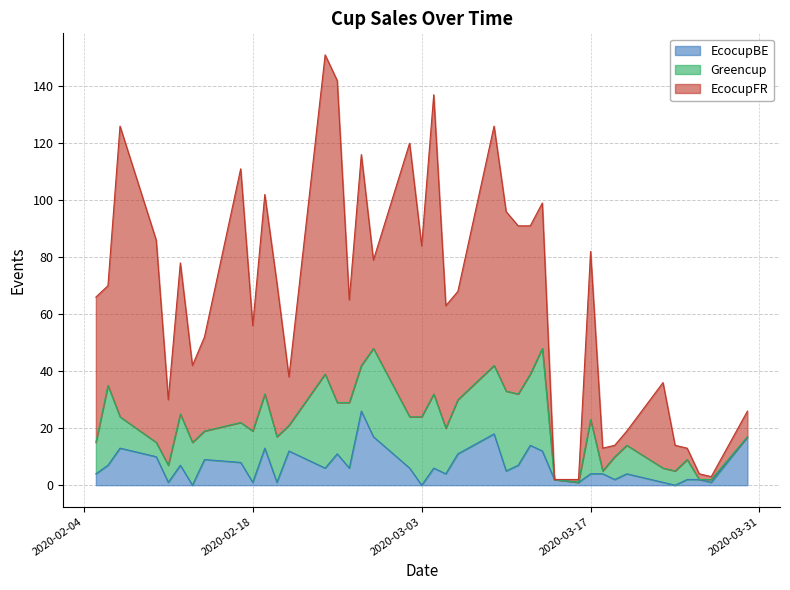

Which has a higher value, 2020-02-21 or 2020-03-12?

2020-03-12